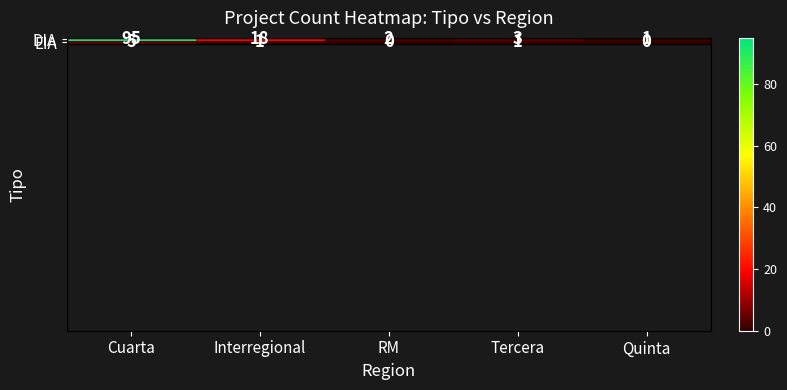

How many values in the DIA series are below 3?

2